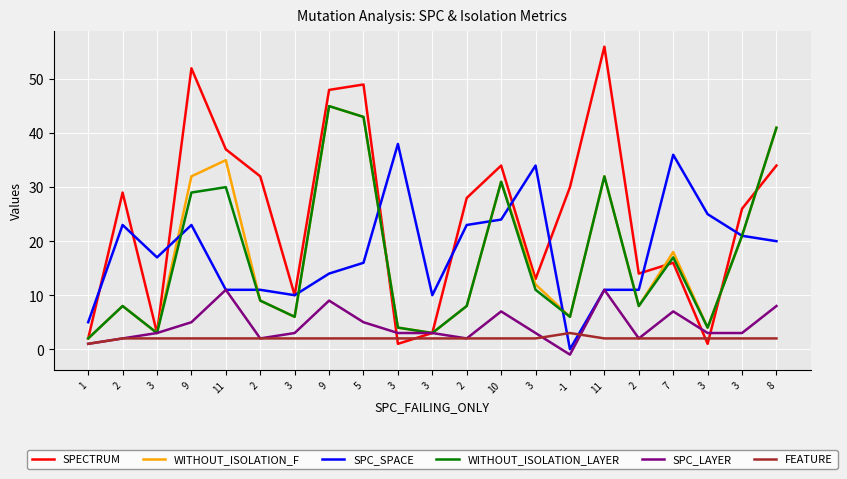

What is the sum of all WITHOUT_ISOLATION_F values?

371